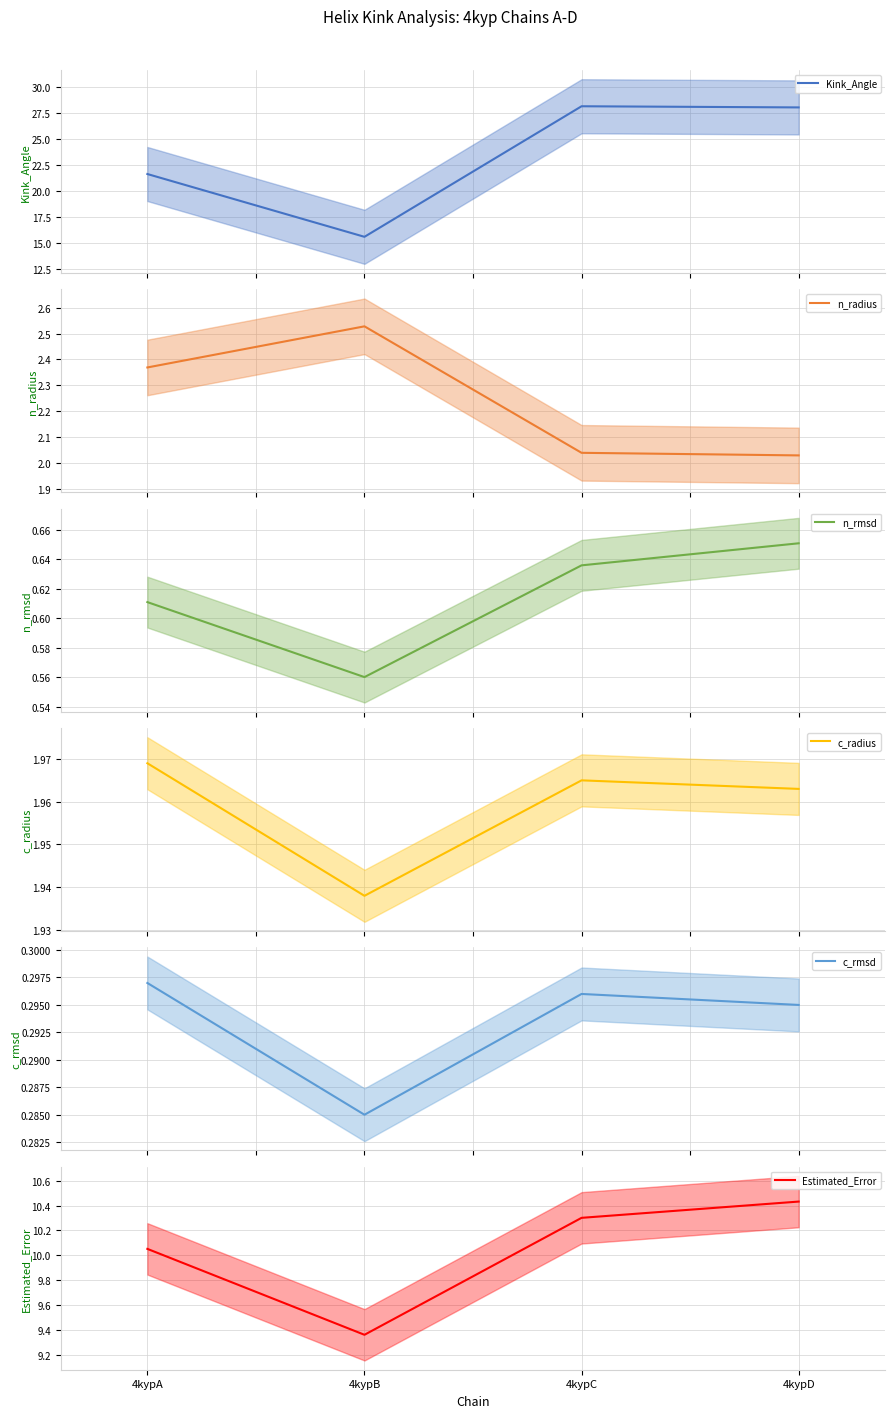

Which category has the highest value in the n_rmsd series?

4kypD